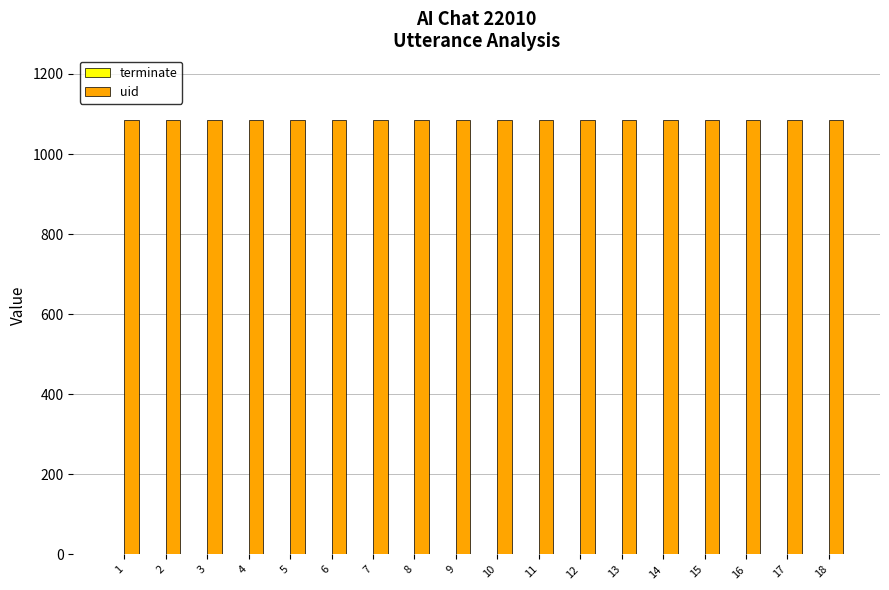

How many groups of bars are there?

18